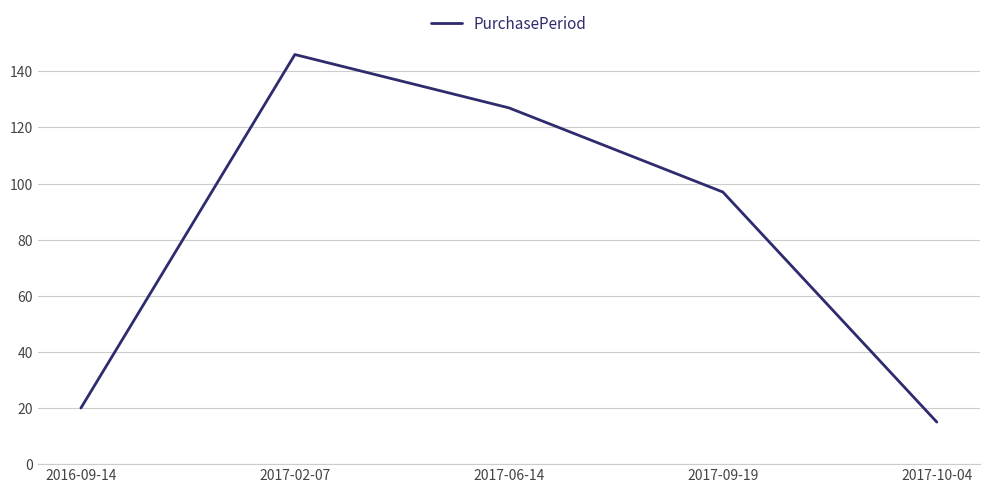

List the labels in order of value, largest first.

2017-02-07, 2017-06-14, 2017-09-19, 2016-09-14, 2017-10-04